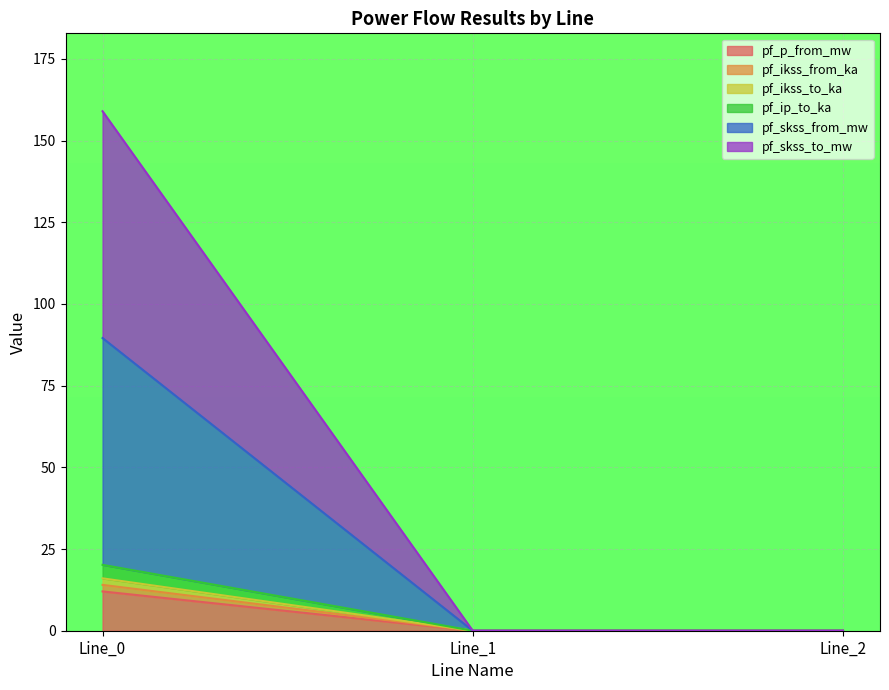

At how many categories does at least one series exceed 29?

1